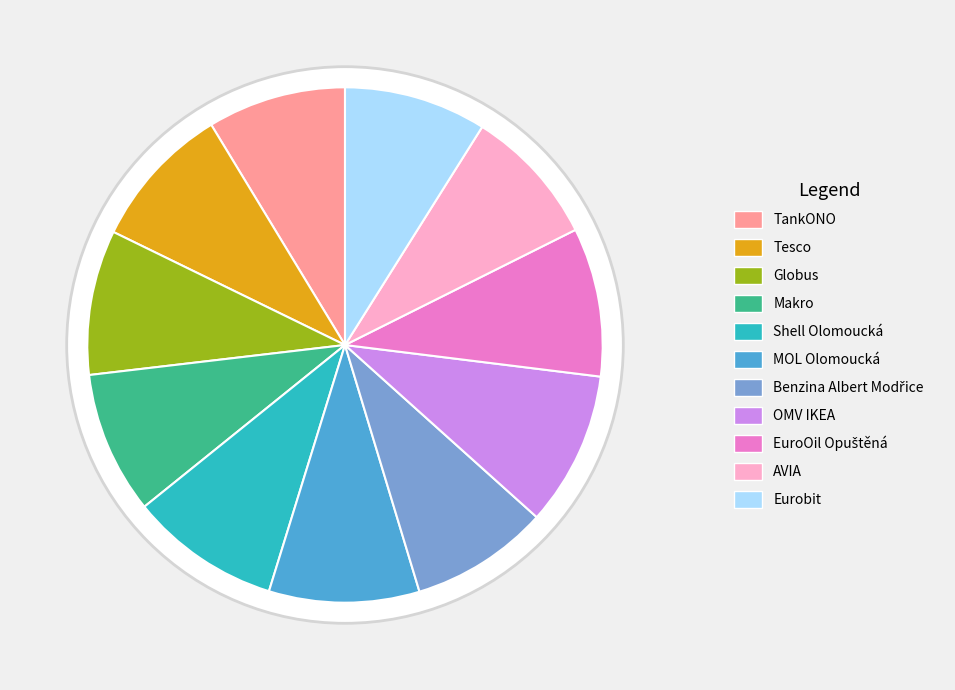

What portion of the pie excludes OMV IKEA?

90.3%